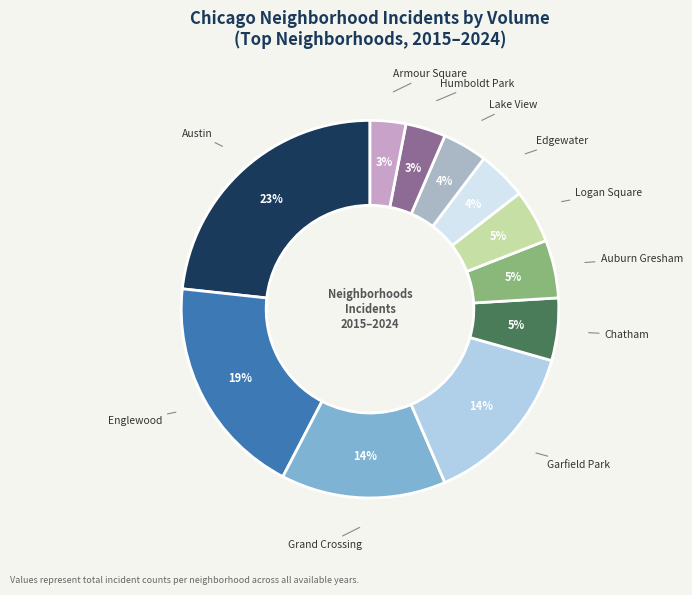

Count the number of slices in the pie.

11